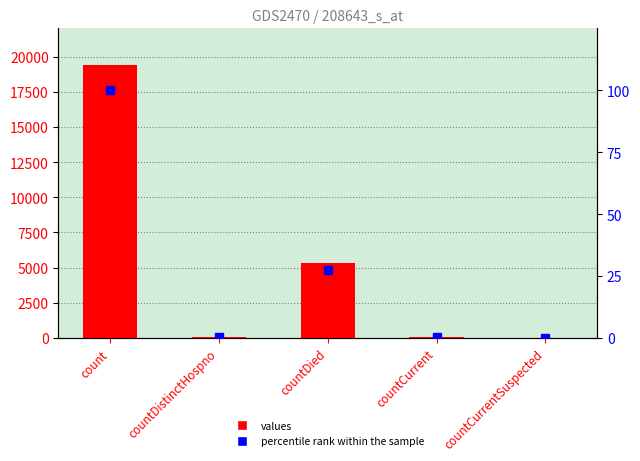

Which series has the largest range (max minus min)?

values